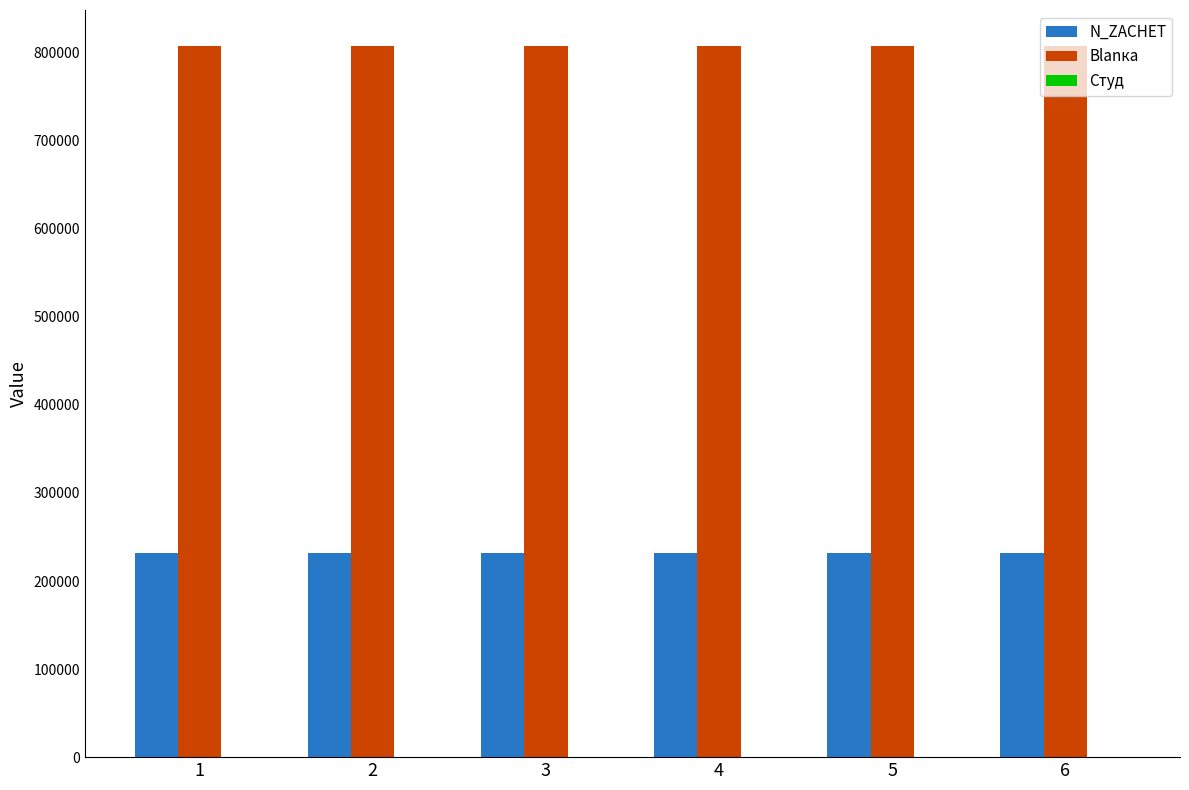

The value of Blanка at 2 is 1305905. True or false?

False